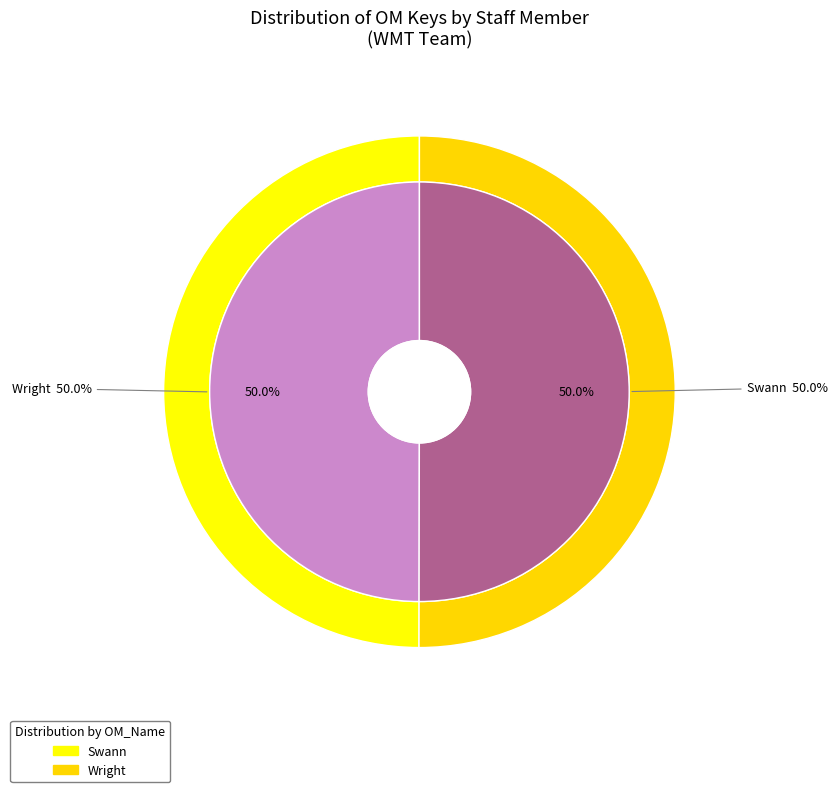

Which category has the smallest portion of the pie?

Swann